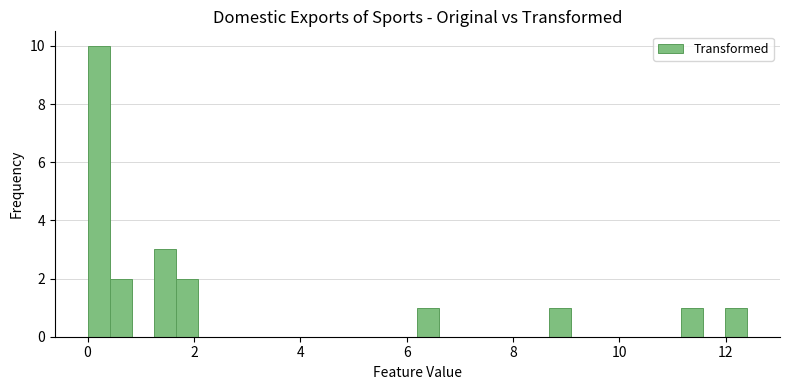

Around what value on the x-axis is the tallest bar? Give the approximate position of its centre, as read against the axis.

0.2